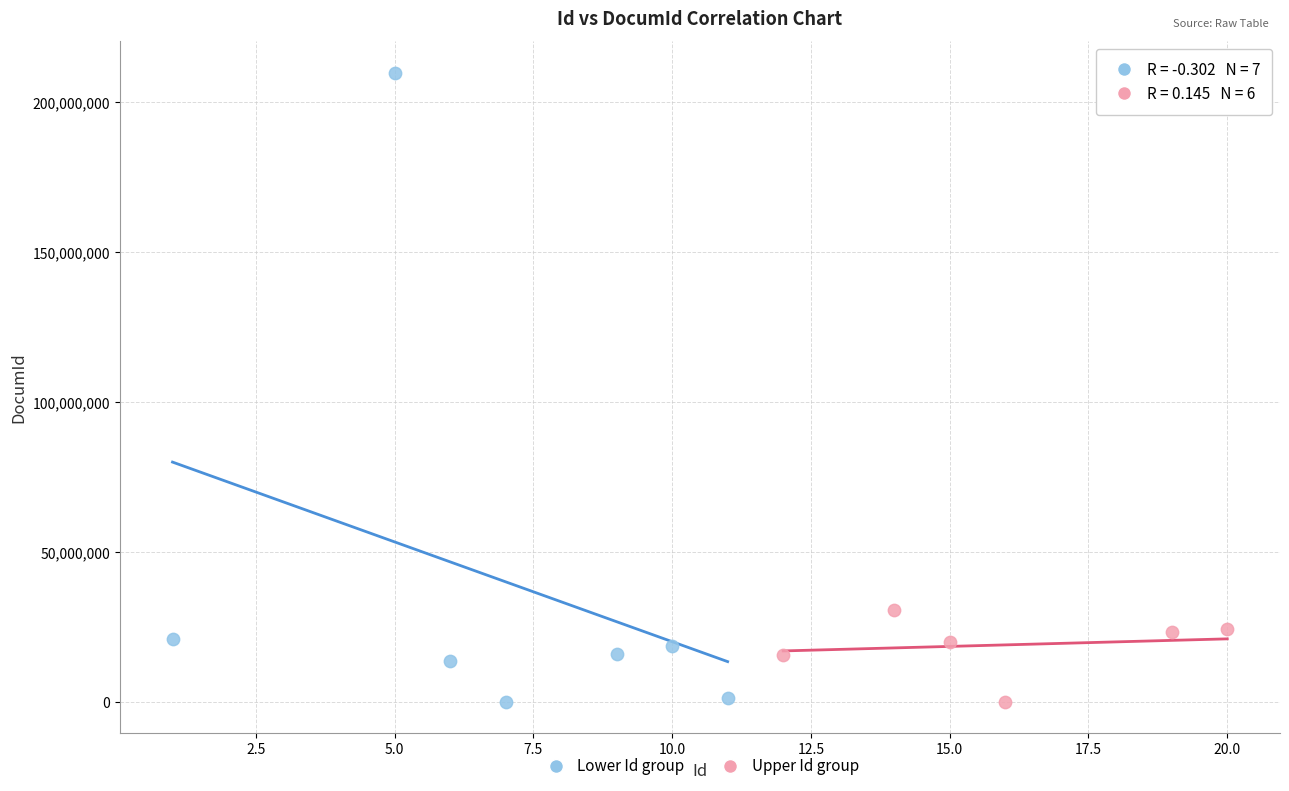

Which series contains the highest Y value?

Lower Id group